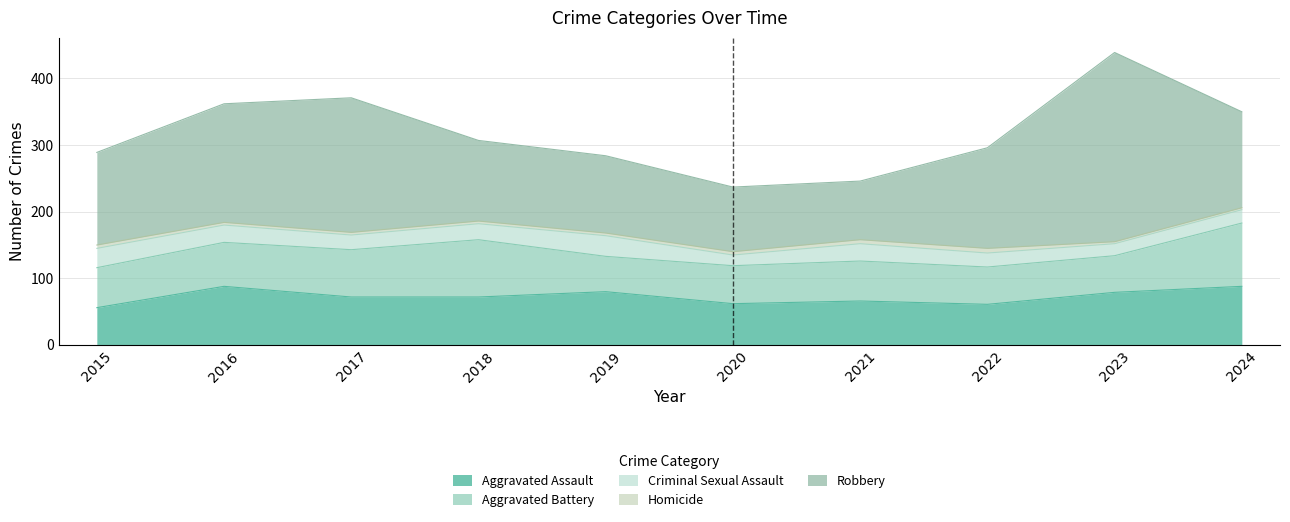

Which has a higher value, 2021 or 2015?

2021